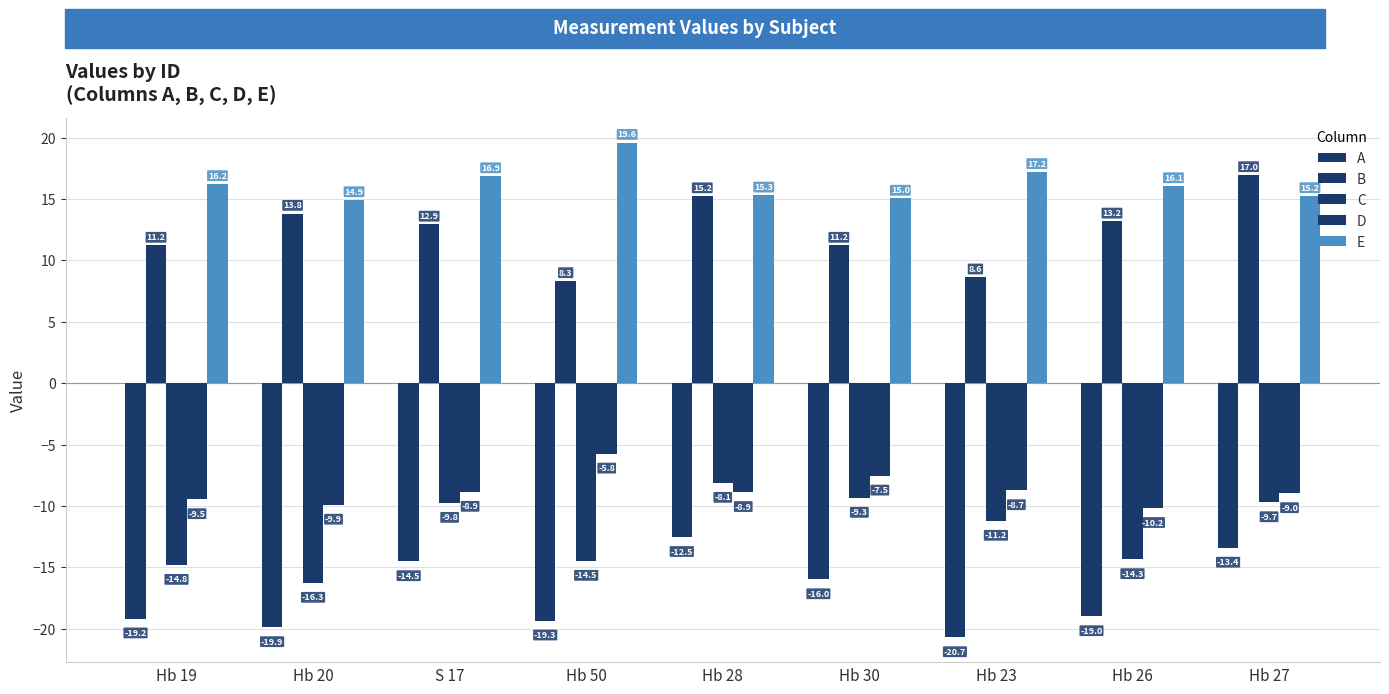

How many groups of bars are there?

9